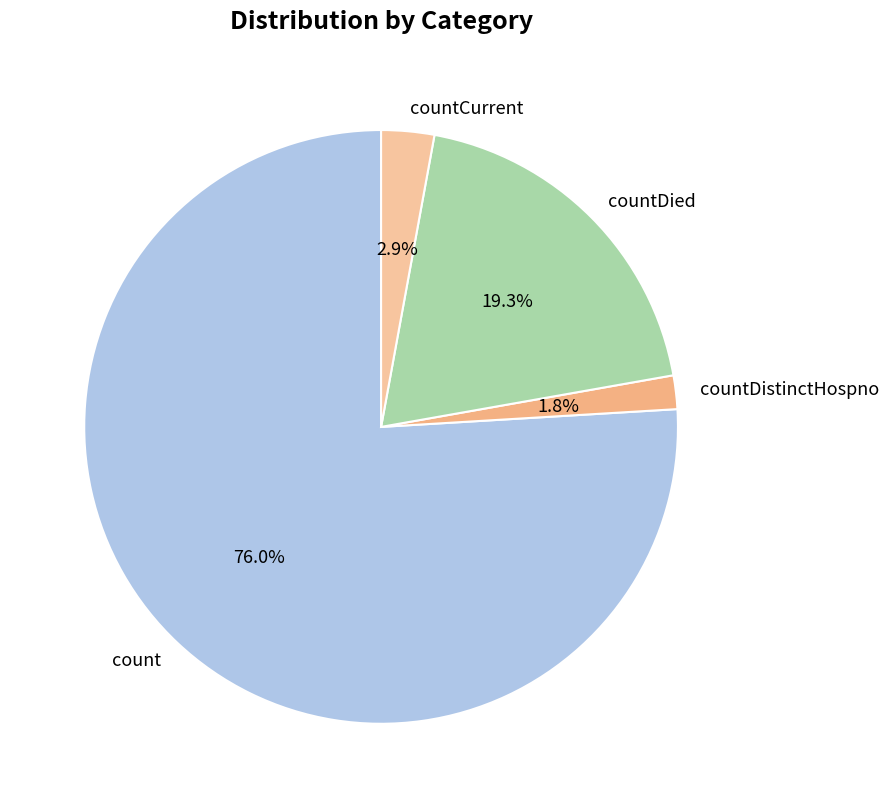

Rank the categories by value from highest to lowest.

count, countDied, countCurrent, countDistinctHospno